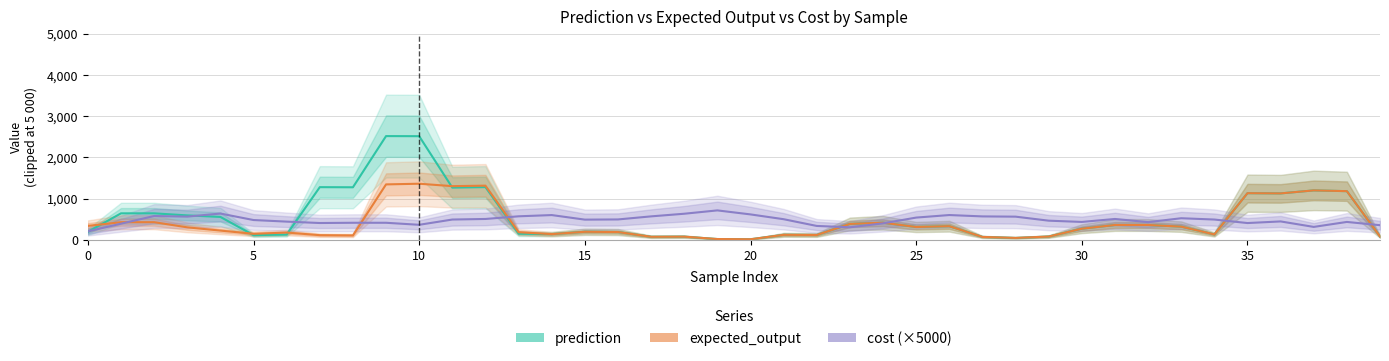

Rank the series by their maximum value, from lowest to highest.

cost (×5000), expected_output, prediction